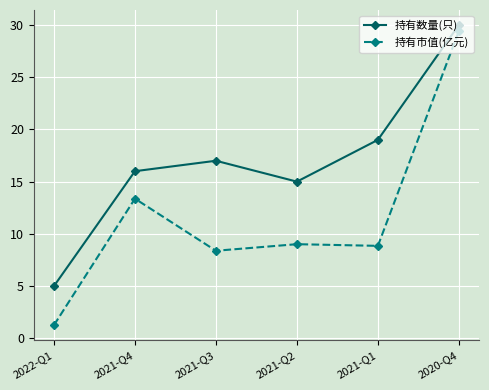

What is the sum of all 持有市值(亿元) values?

70.3